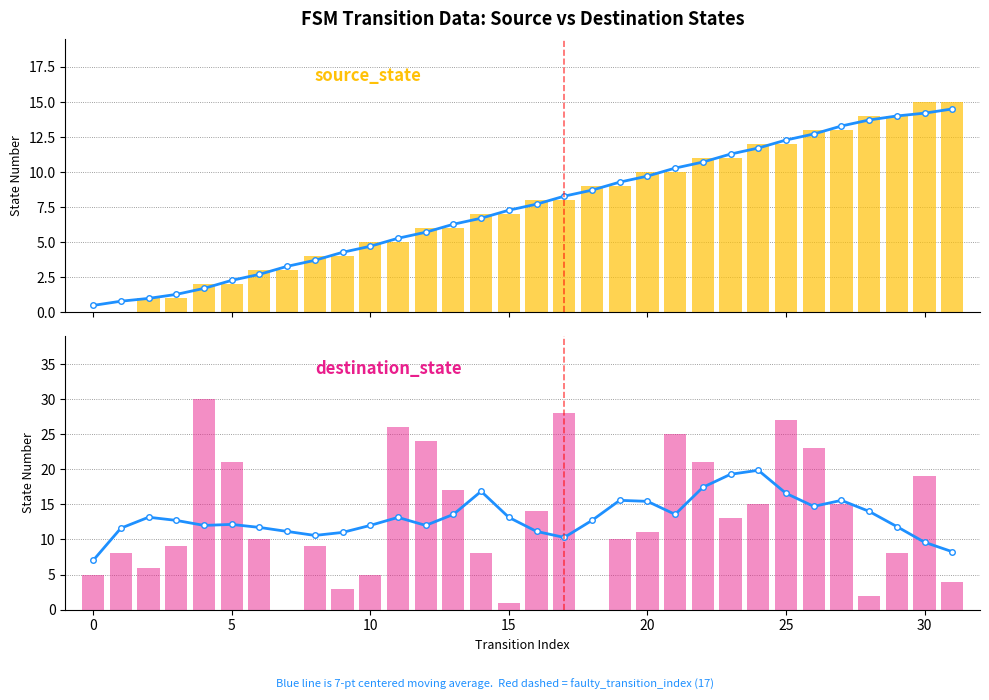

Which has a higher value, 31 or 30?

31